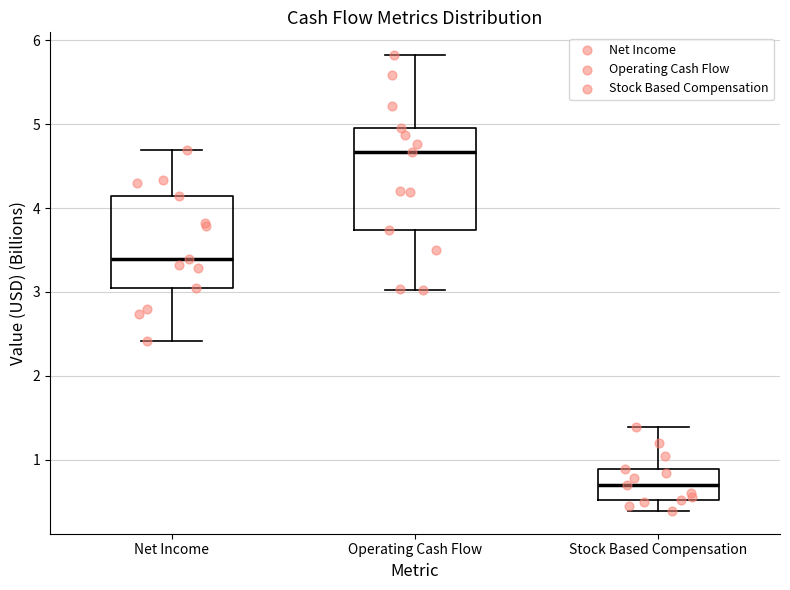

Comparing the boxes themselves (not the whiskers), which one is the tallest?

Operating Cash Flow